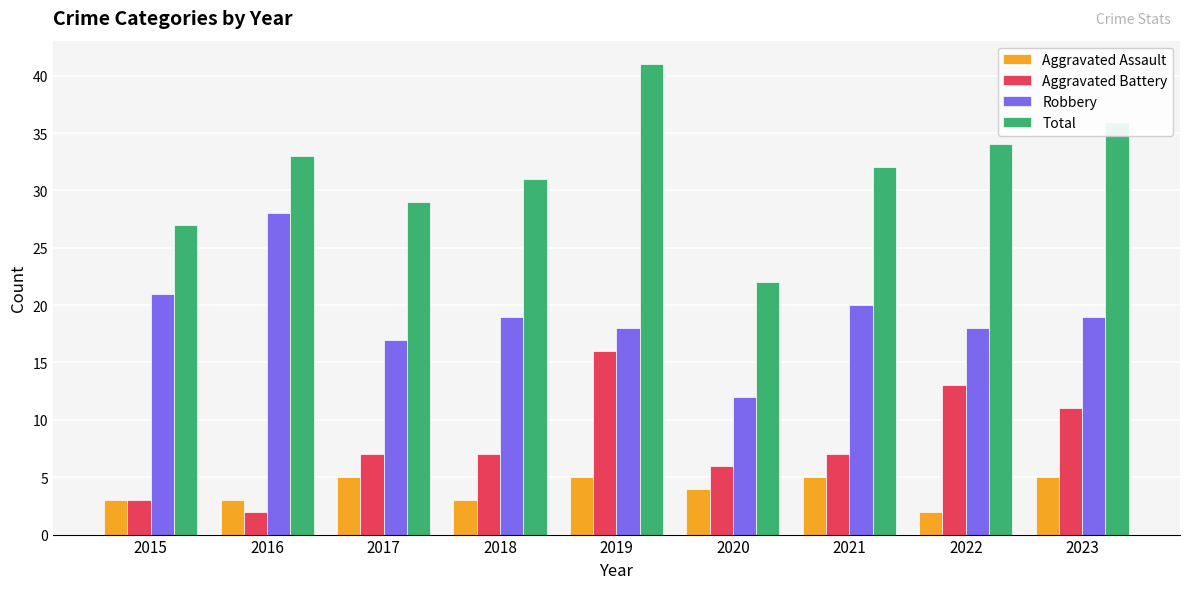

What is the maximum value for Robbery?

28